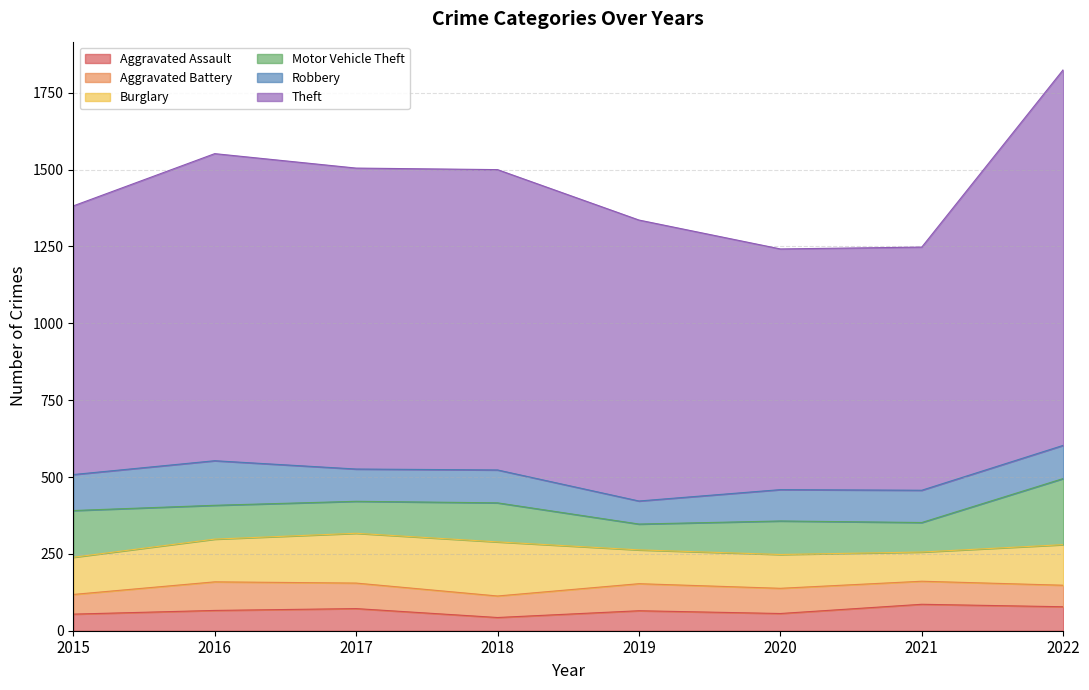

At which label is Theft closest to 1002?

2016